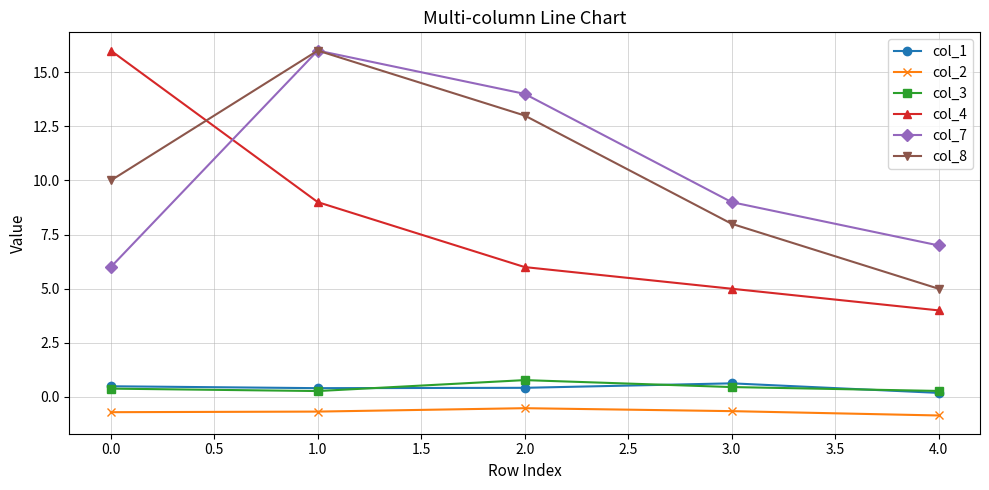

How many categories are shown in the chart?

5